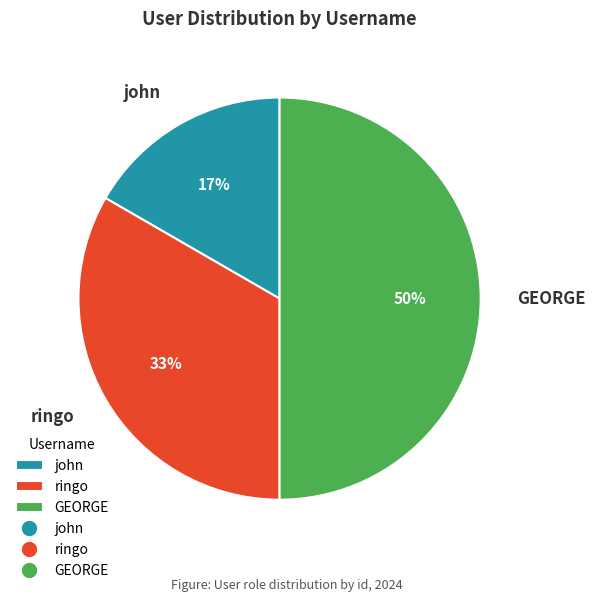

Is it true that ringo is 33% of the pie?

True